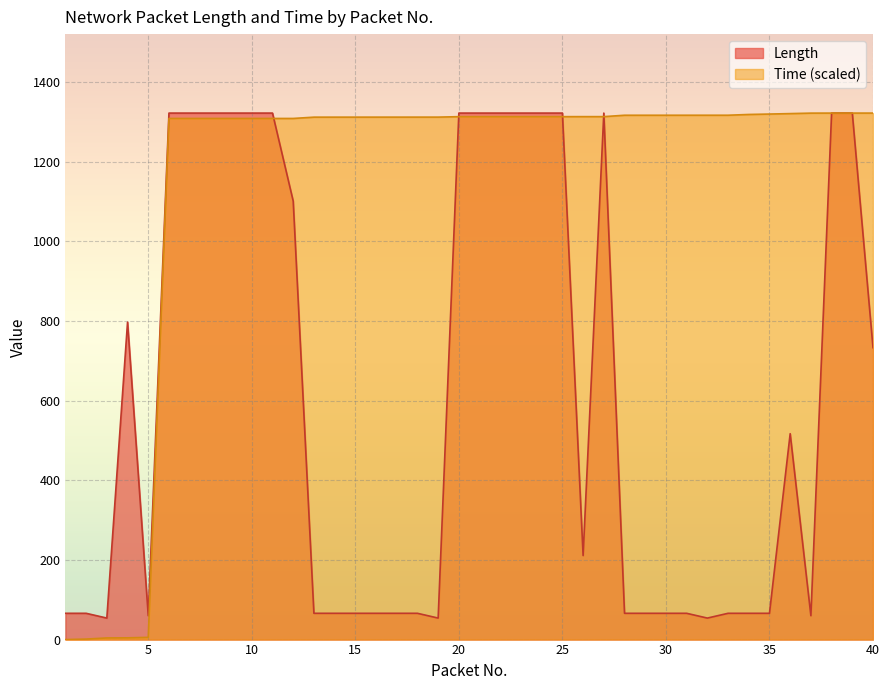

Which category has the lowest value across all series?

1